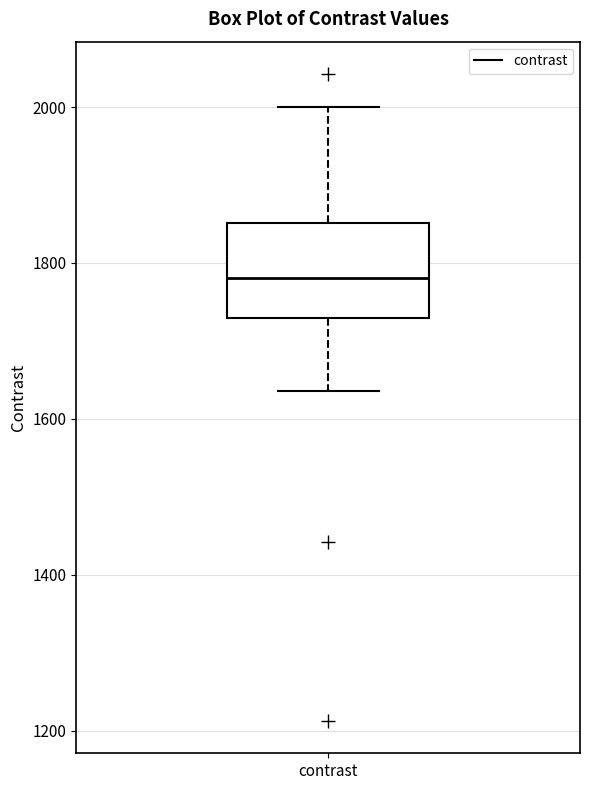

Where does the upper whisker of the box for contrast end on the y-axis? The values are not printed on the chart, so give them approximately, as read against the axis.

2000